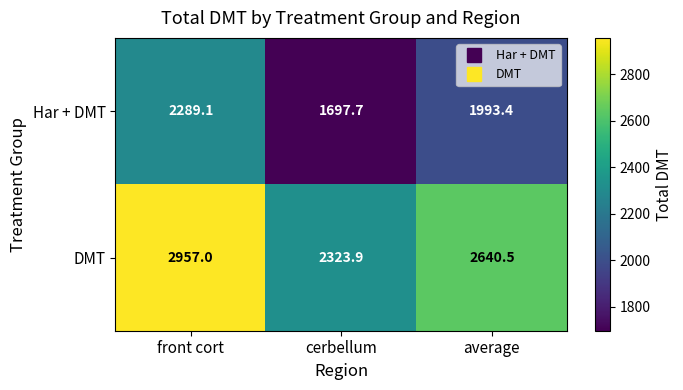

Where does the DMT series first go above 2640?

front cort